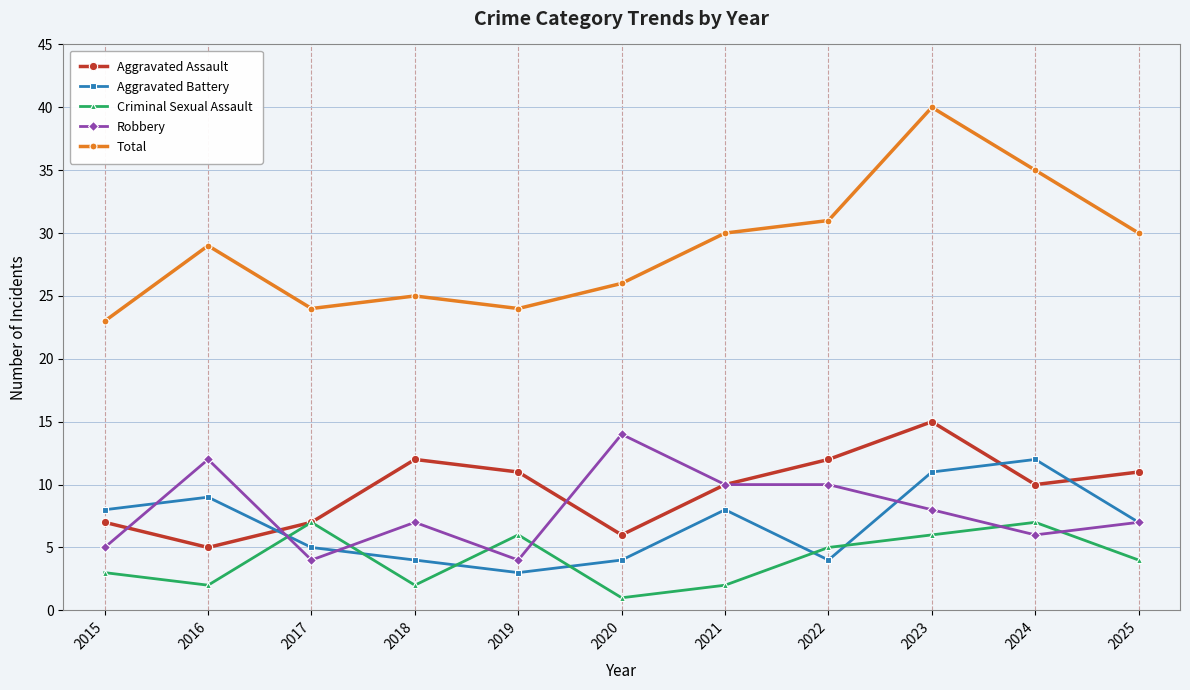

At which category is the sum across all series the highest?

2023